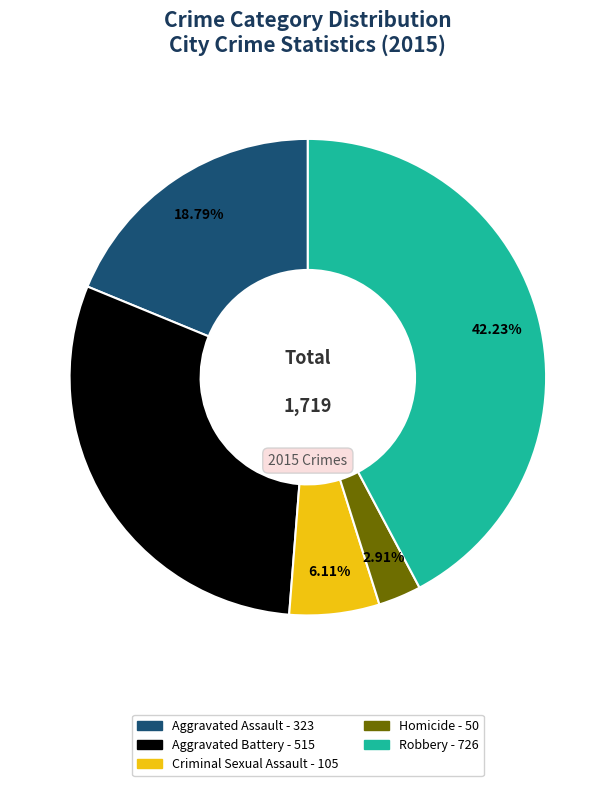

Is there a majority slice in this chart?

No